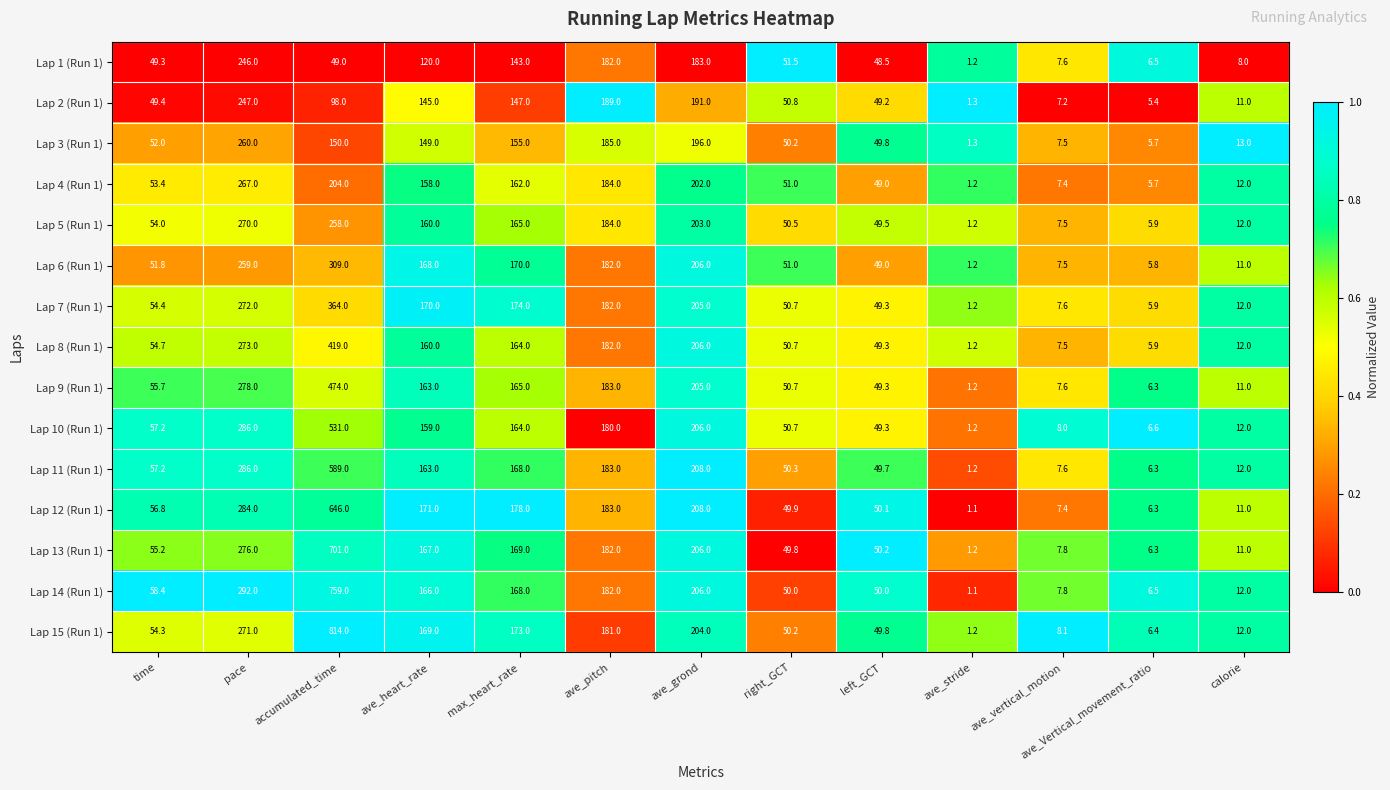

At which category is the sum across all series the highest?

accumulated_time